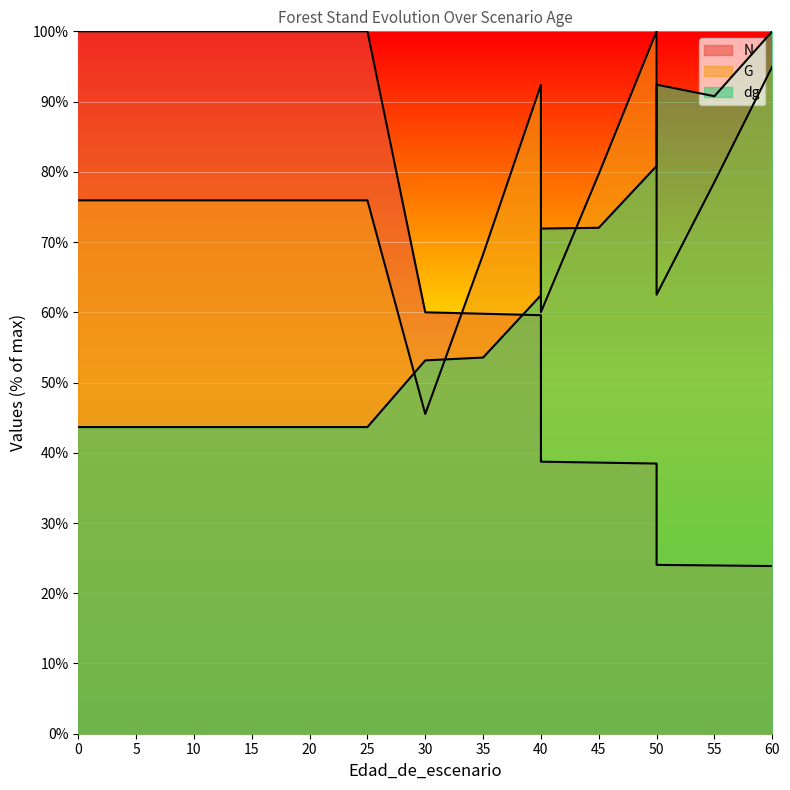

Reading left to right, list all the values displayed in this chart.

N: 0=100.0	5=100.0	10=100.0	15=100.0	20=100.0	20=100.0	25=100.0	30=60.0	35=59.8	40=59.6	40=38.7	45=38.6	50=38.5	50=24.0	55=24.0	60=23.9
G: 0=75.9	5=75.9	10=75.9	15=75.9	20=75.9	20=75.9	25=75.9	30=45.5	35=68.2	40=92.4	40=60.0	45=79.7	50=100.0	50=62.5	55=78.5	60=95.0
dg: 0=43.7	5=43.7	10=43.7	15=43.7	20=43.7	20=43.7	25=43.7	30=53.2	35=53.6	40=62.4	40=71.9	45=72.0	50=80.8	50=92.4	55=90.8	60=100.0